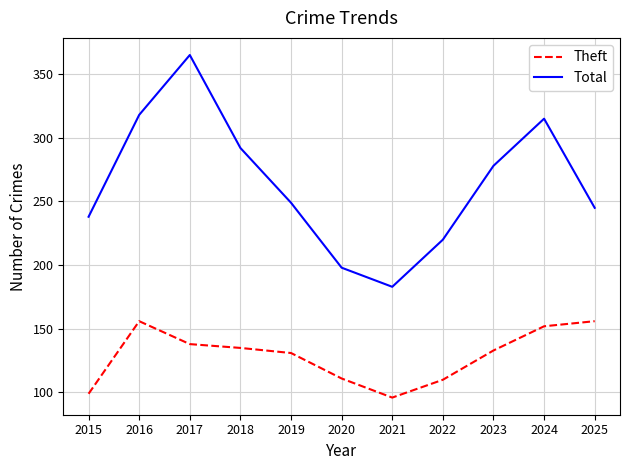

What is the average value of the Theft series?

129